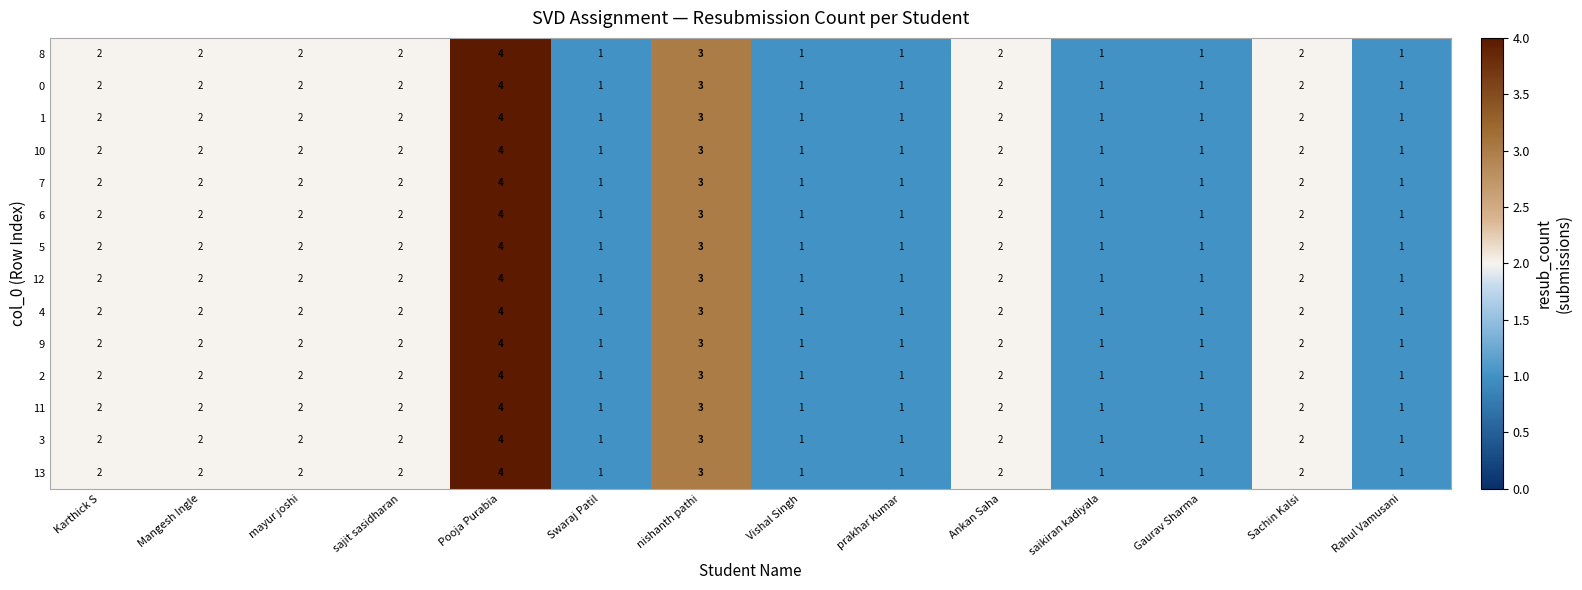

Count the 6 values in the range 1 to 2.

12